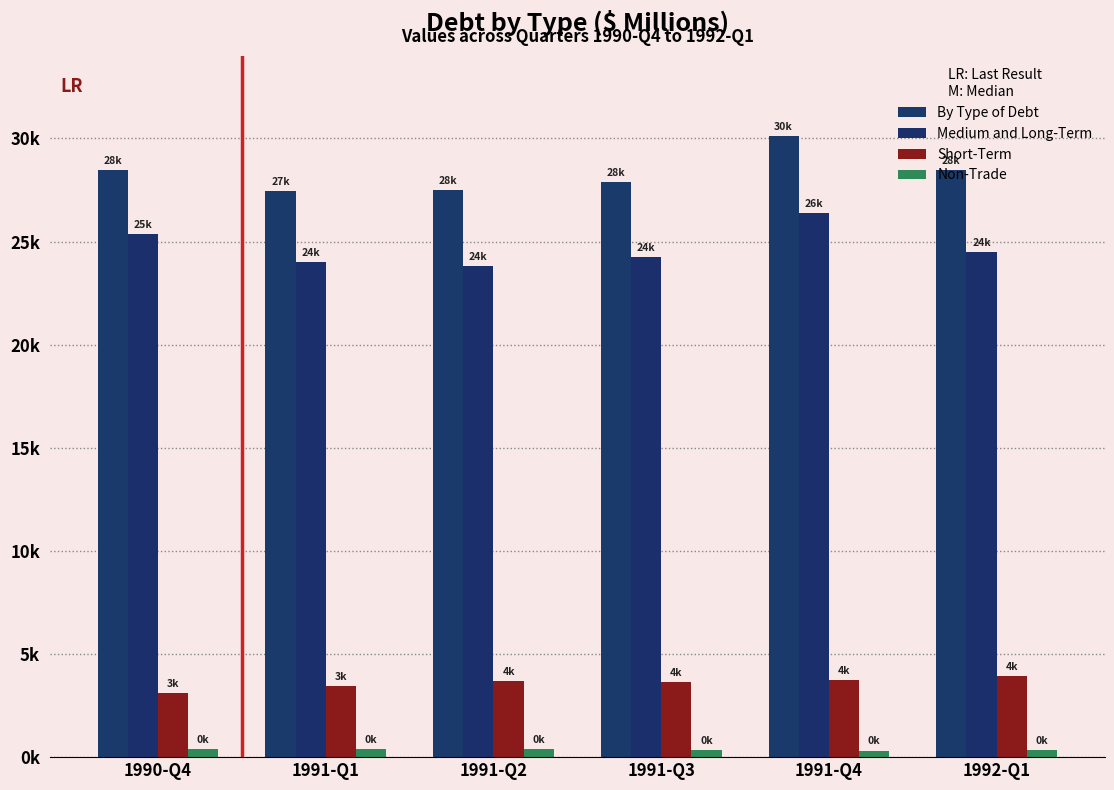

Does the chart contain stacked bars?

No